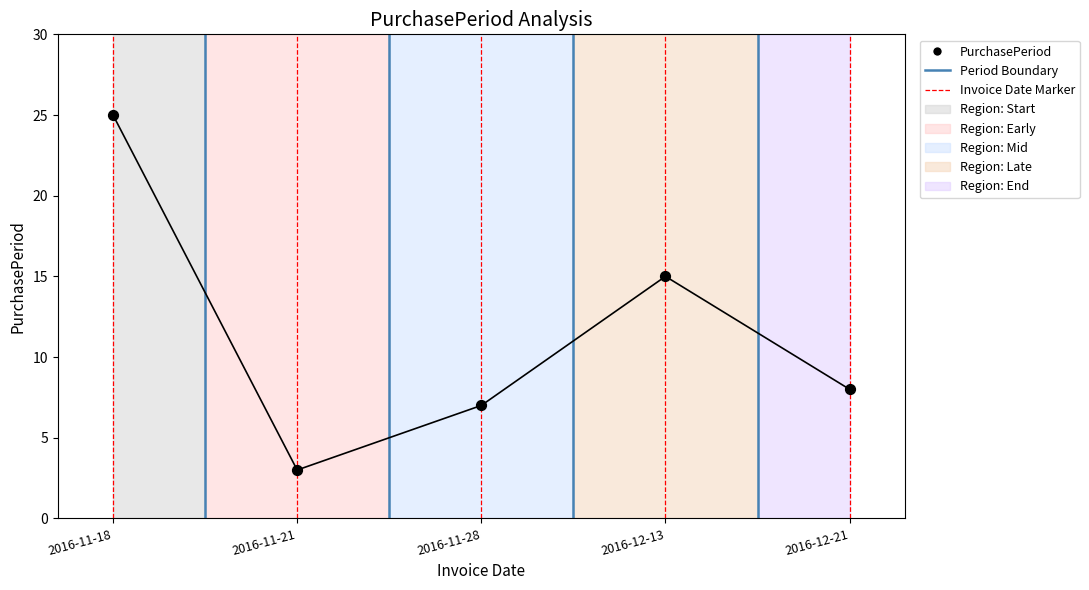

Between 2016-11-18 and 2016-11-21, which is larger?

2016-11-18